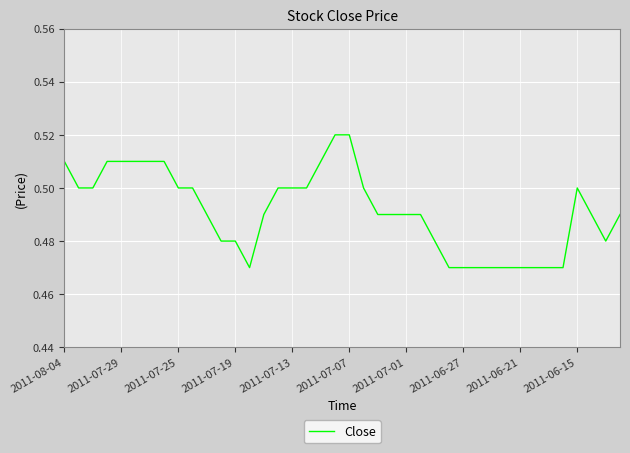

How many lines are shown in the chart?

1